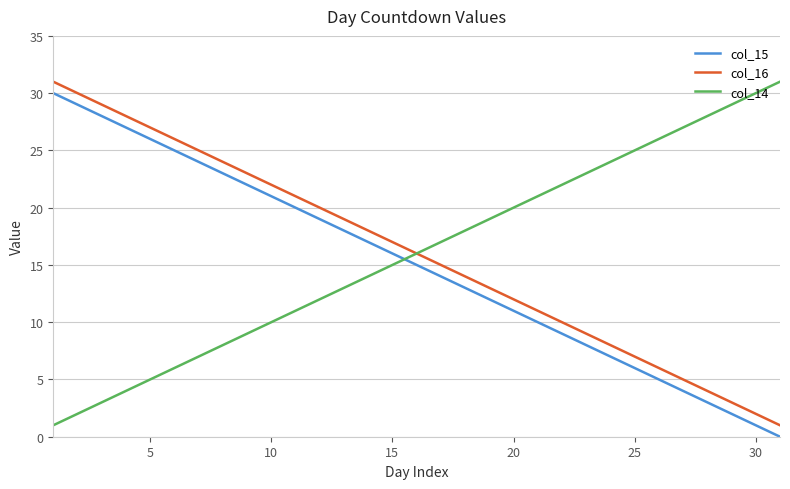

True or false: col_16 and col_15 intersect in this chart.

False